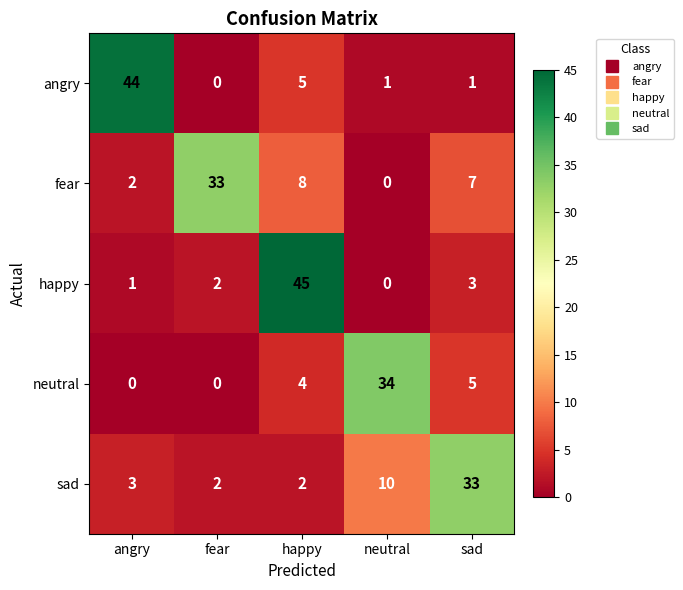

What is the spread (max minus min) of values at angry?

44